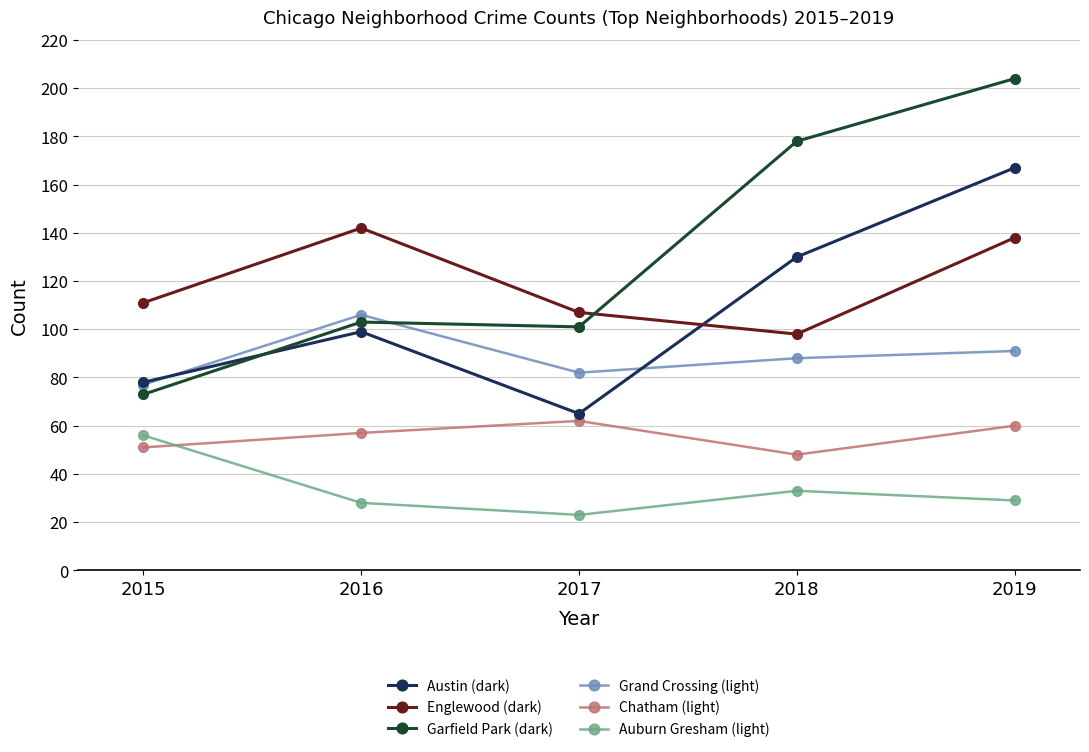

True or false: Auburn Gresham (light) and Garfield Park (dark) intersect in this chart.

False